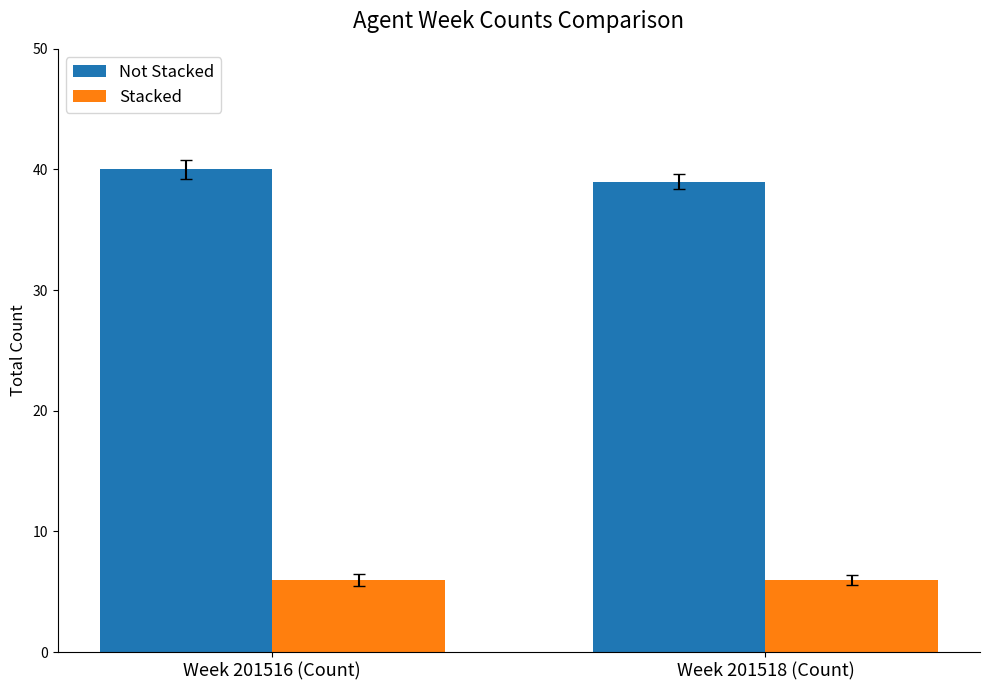

Which series has the widest spread of values?

Not Stacked